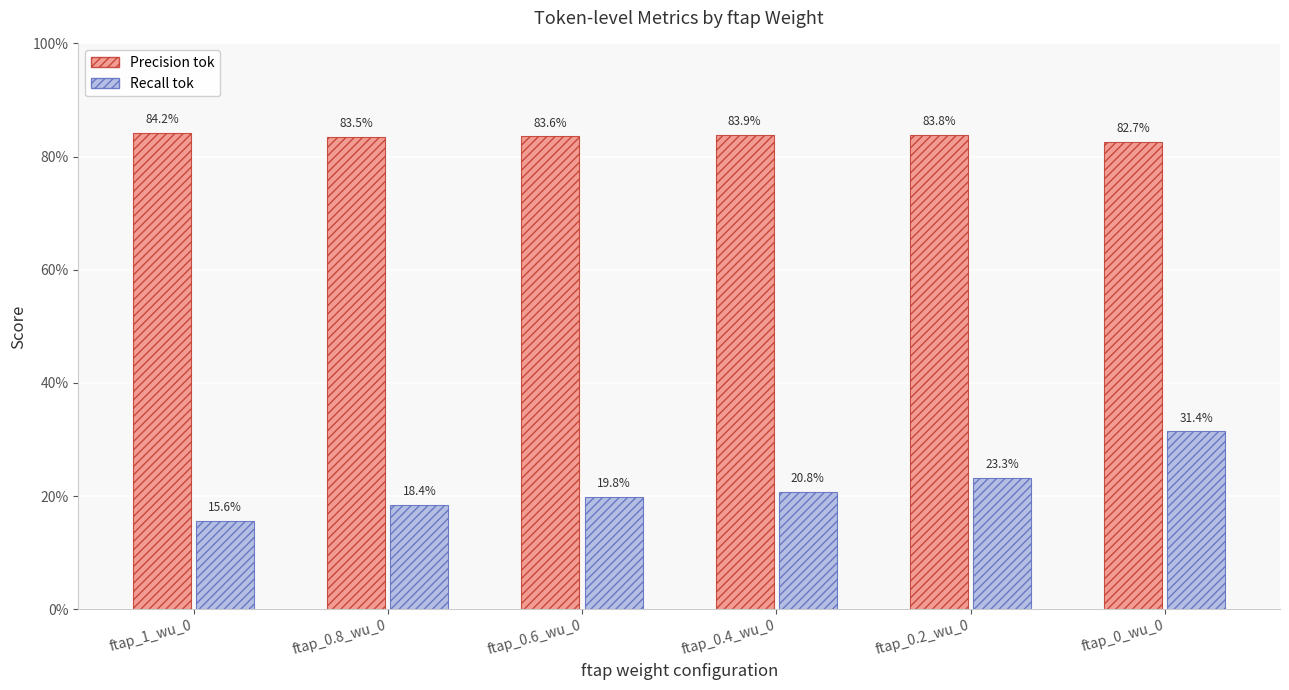

Rank the series at ftap_1_wu_0 from lowest to highest value.

Recall tok, Precision tok